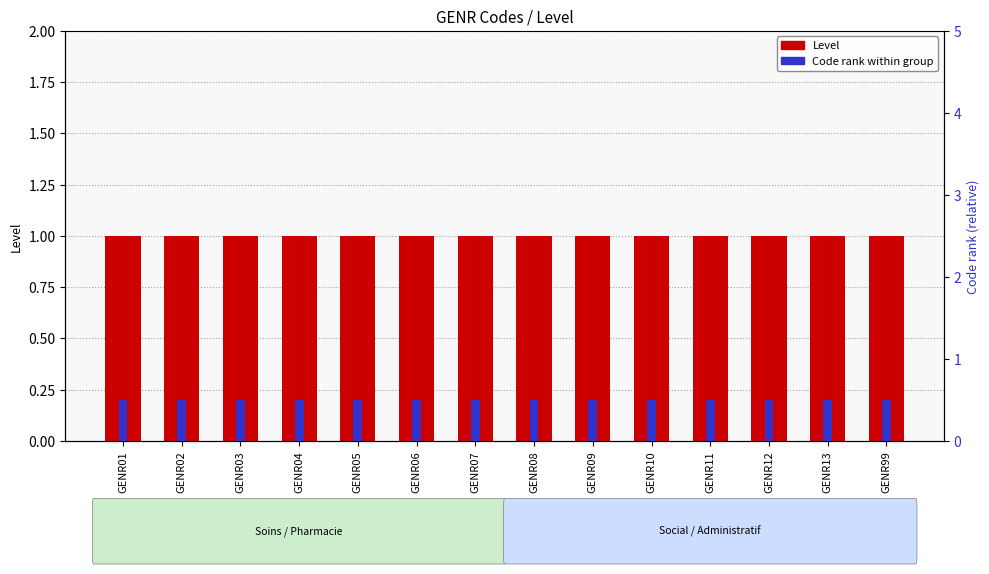

The Code rank (relative) series shows 0.5 at GENR13. True or false?

True